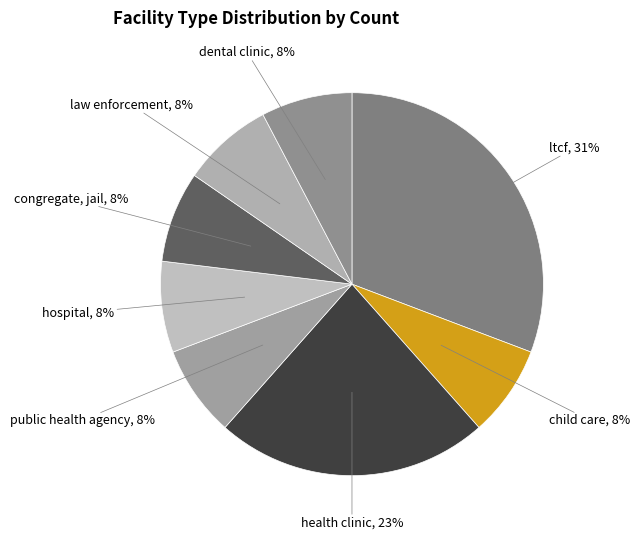

Approximately how many times larger is the value at hospital compared to congregate, jail?

1.0